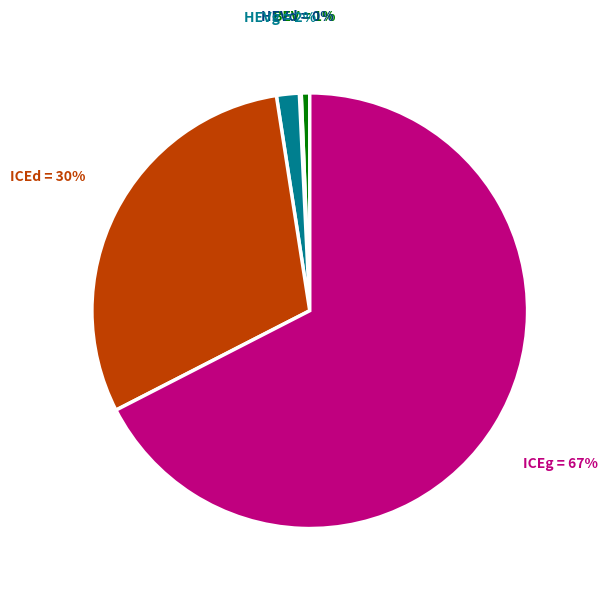

To the nearest percent, what is the difference between the largest and smallest slice percentages?

67%